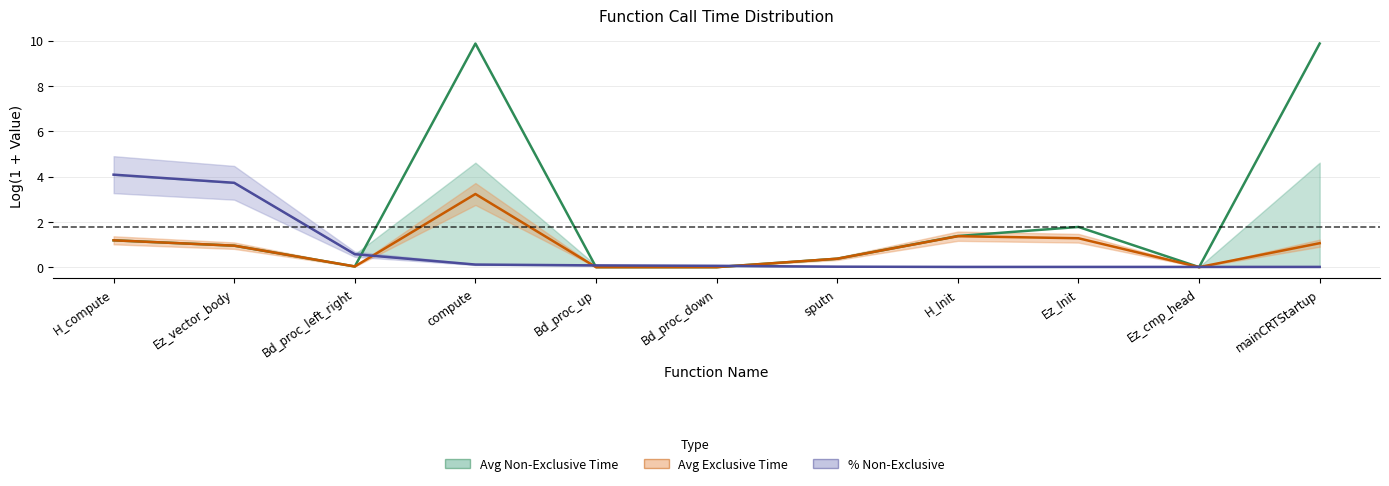

How many intersections are there between % Non-Exclusive and Avg Non-Exclusive Time?

5